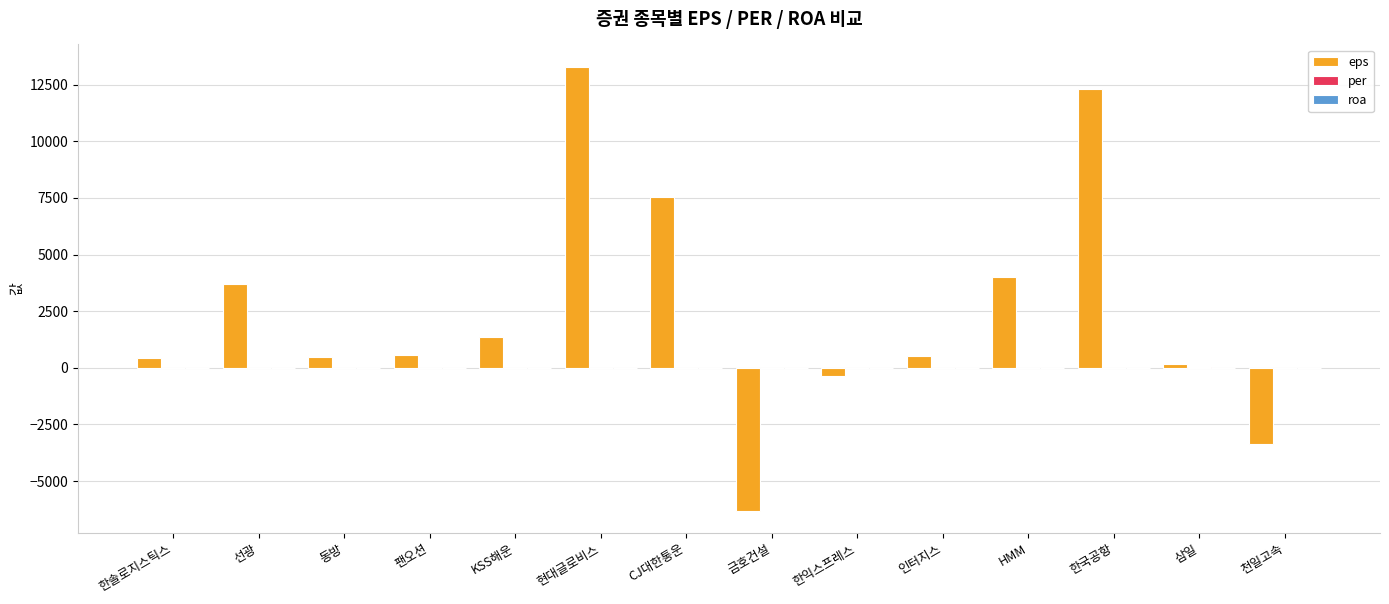

Between 선광 and 한국공항, which series saw the biggest shift?

eps